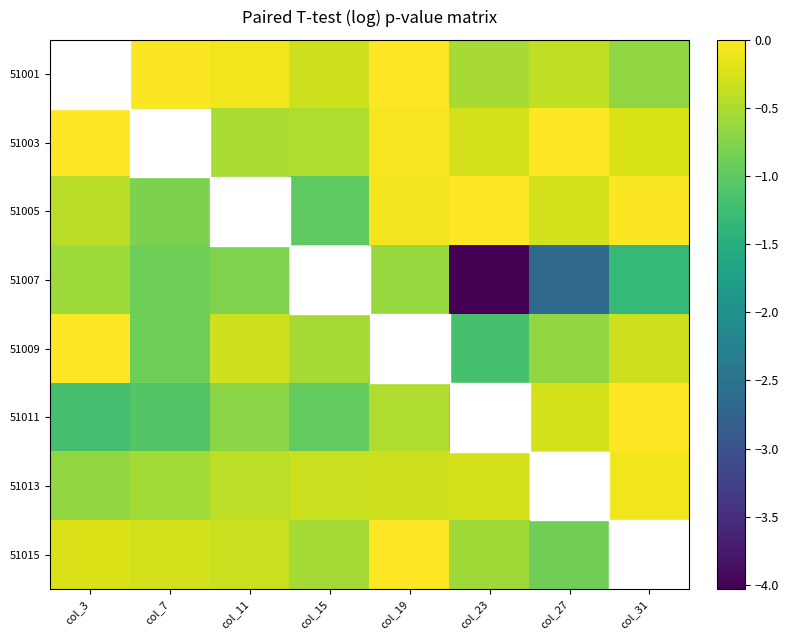

Which label corresponds to the smallest value in the chart?

col_23